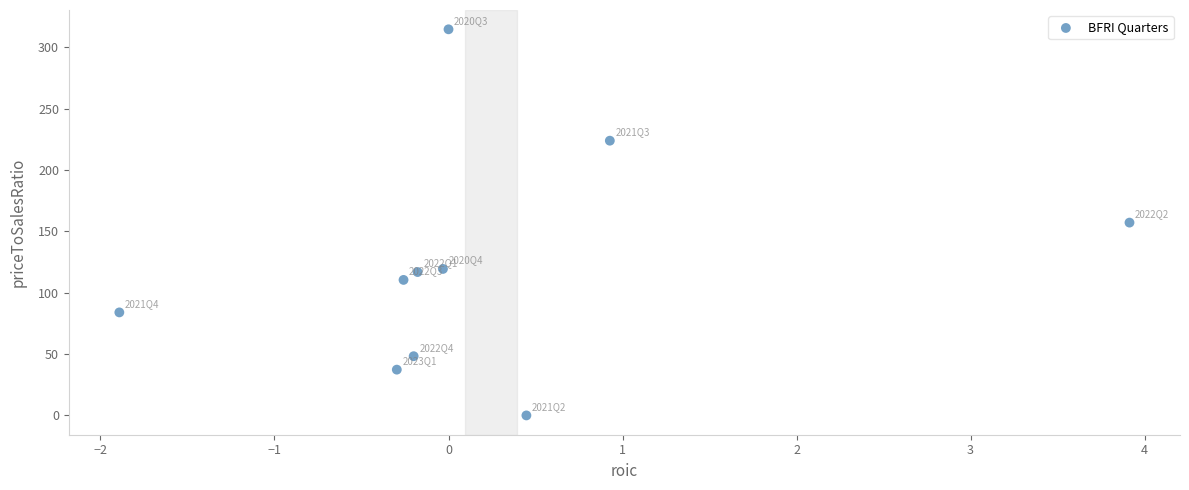

What is the average Y value?

121.2